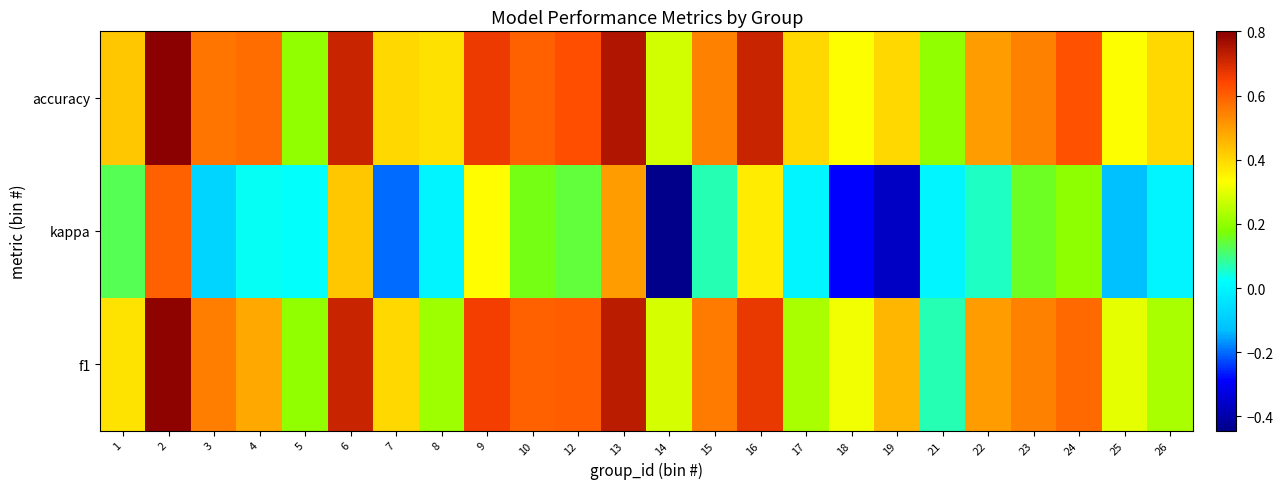

Reading left to right, what are all the values shown in this chart?

f1: 1=0.4	2=0.8	3=0.5	4=0.5	5=0.2	6=0.7	7=0.4	8=0.2	9=0.7	10=0.6	12=0.6	13=0.7	14=0.3	15=0.6	16=0.7	17=0.2	18=0.3	19=0.5	21=0.1	22=0.5	23=0.5	24=0.6	25=0.3	26=0.2
kappa: 1=0.1	2=0.6	3=-0.1	4=0.0	5=0.0	6=0.4	7=-0.2	8=0.0	9=0.3	10=0.2	12=0.1	13=0.5	14=-0.4	15=0.1	16=0.4	17=0.0	18=-0.3	19=-0.4	21=0.0	22=0.1	23=0.2	24=0.2	25=-0.1	26=0.0
accuracy: 1=0.4	2=0.8	3=0.6	4=0.6	5=0.2	6=0.7	7=0.4	8=0.4	9=0.7	10=0.6	12=0.6	13=0.8	14=0.3	15=0.5	16=0.7	17=0.4	18=0.3	19=0.4	21=0.2	22=0.5	23=0.5	24=0.6	25=0.3	26=0.4